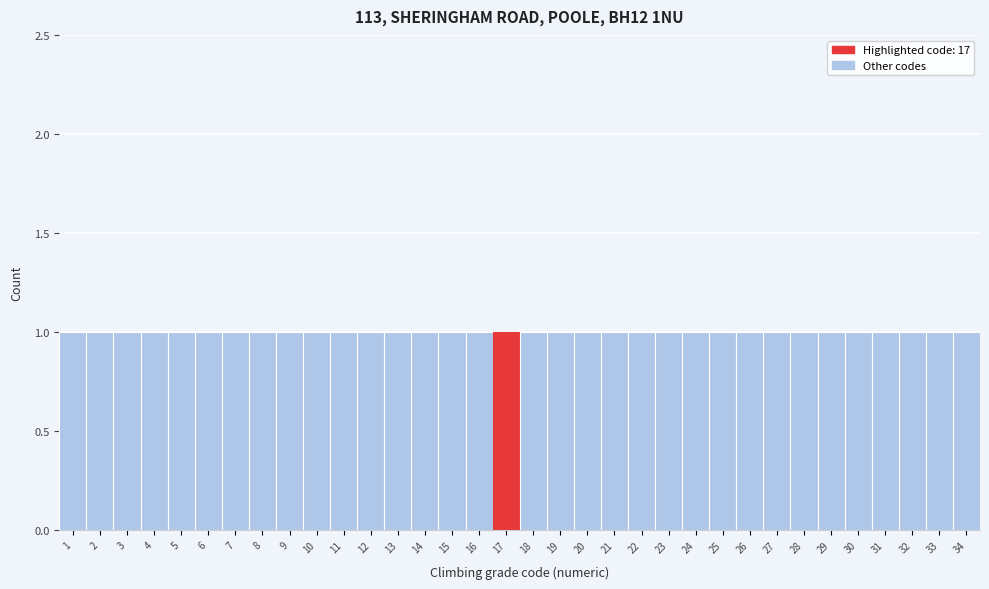

Reading left to right, transcribe this chart: for each bar, give the range it covers on the x-axis and its height. The values are not printed on the chart, so give them approximately, as read against the axis.

0.5 to 1.5: 1
1.5 to 2.5: 1
2.5 to 3.5: 1
3.5 to 4.5: 1
4.5 to 5.5: 1
5.5 to 6.5: 1
6.5 to 7.5: 1
7.5 to 8.5: 1
8.5 to 9.5: 1
9.5 to 10.5: 1
10.5 to 11.5: 1
11.5 to 12.5: 1
12.5 to 13.5: 1
13.5 to 14.5: 1
14.5 to 15.5: 1
15.5 to 16.5: 1
16.5 to 17.5: 1
17.5 to 18.5: 1
18.5 to 19.5: 1
19.5 to 20.5: 1
20.5 to 21.5: 1
21.5 to 22.5: 1
22.5 to 23.5: 1
23.5 to 24.5: 1
24.5 to 25.5: 1
25.5 to 26.5: 1
26.5 to 27.5: 1
27.5 to 28.5: 1
28.5 to 29.5: 1
29.5 to 30.5: 1
30.5 to 31.5: 1
31.5 to 32.5: 1
32.5 to 33.5: 1
33.5 to 34.5: 1